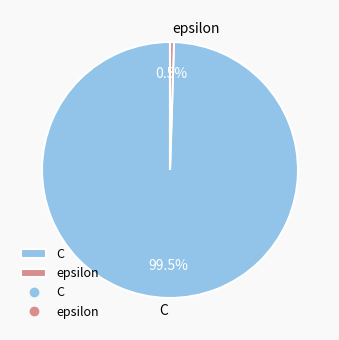

Rank the categories by value from highest to lowest.

C, epsilon